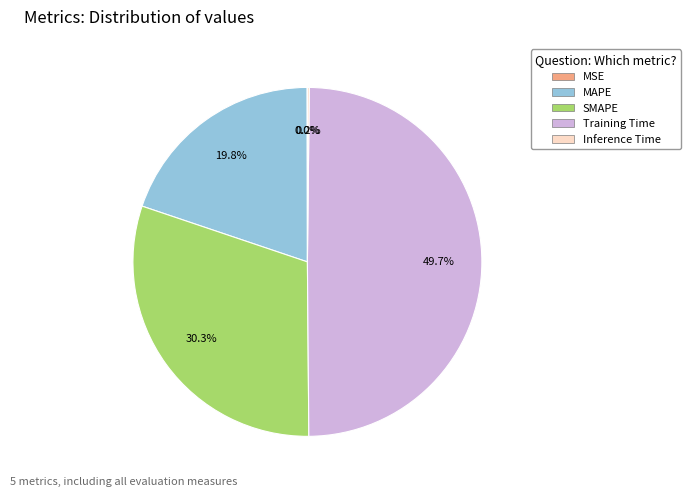

Which has a higher value, MAPE or Training Time?

Training Time